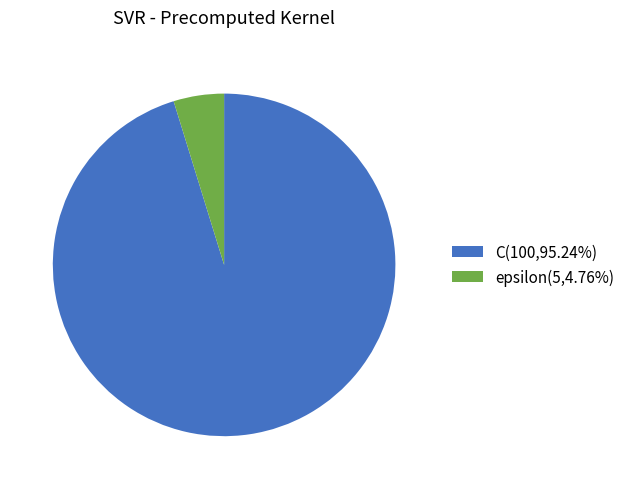

Is the sum of C(100,95.24%) and epsilon(5,4.76%) greater than half?

Yes